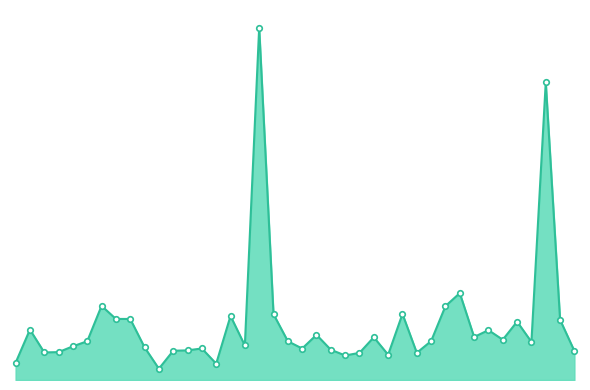

Reading left to right, transcribe all the data shown in this chart.

72838	213472	116908	118184	142886	164252	314269	258848	258774	138610	47826	123978	125646	133682	69132	271348	146287	1493822	278945	164348	133435	191476	128217	103949	115024	181180	107070	280026	115216	164918	313198	368383	182309	211351	170721	247414	161495	1262431	255154	122912